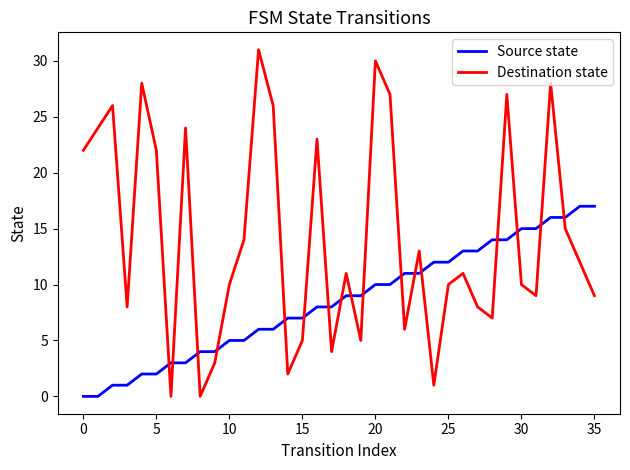

What is the maximum value shown in the chart?

31